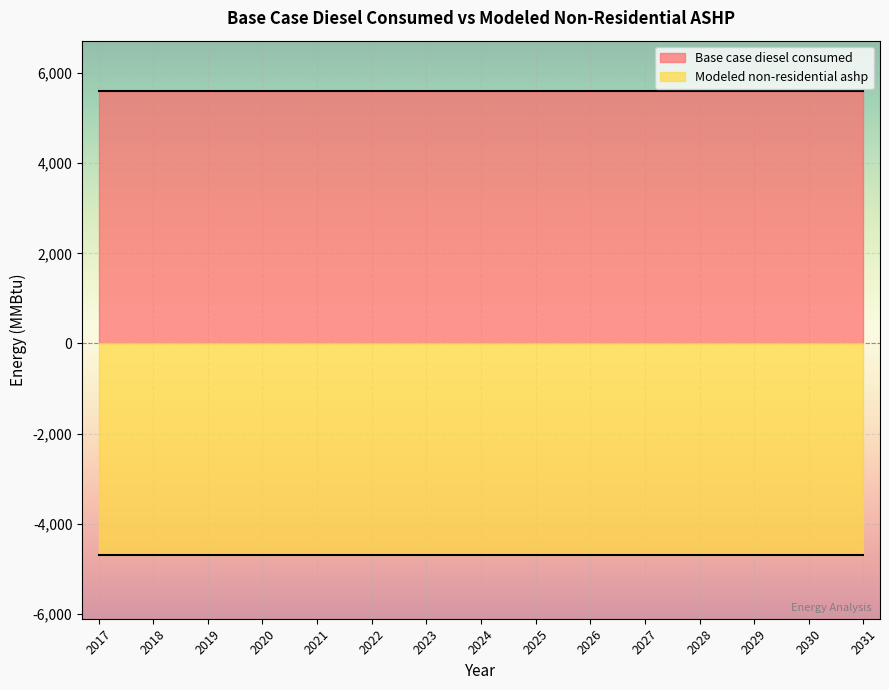

How many categories are shown in the chart?

15